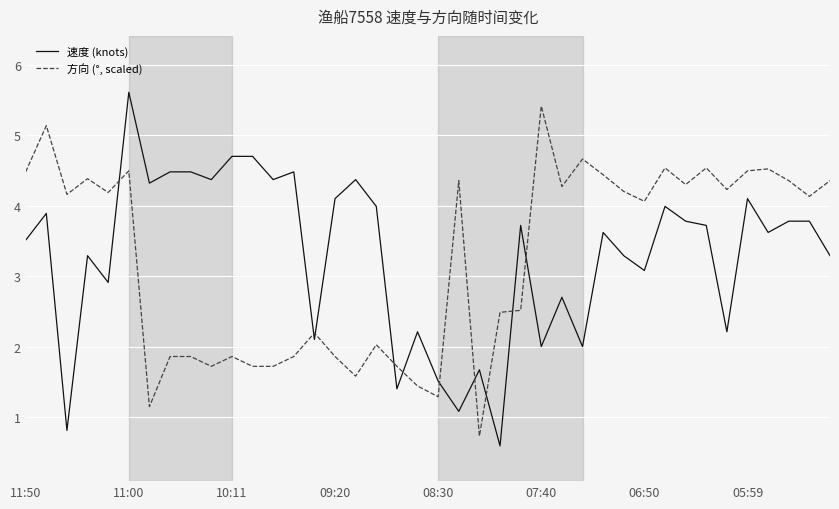

List the series in order of their overall mean, lowest first.

方向 (°, scaled), 速度 (knots)